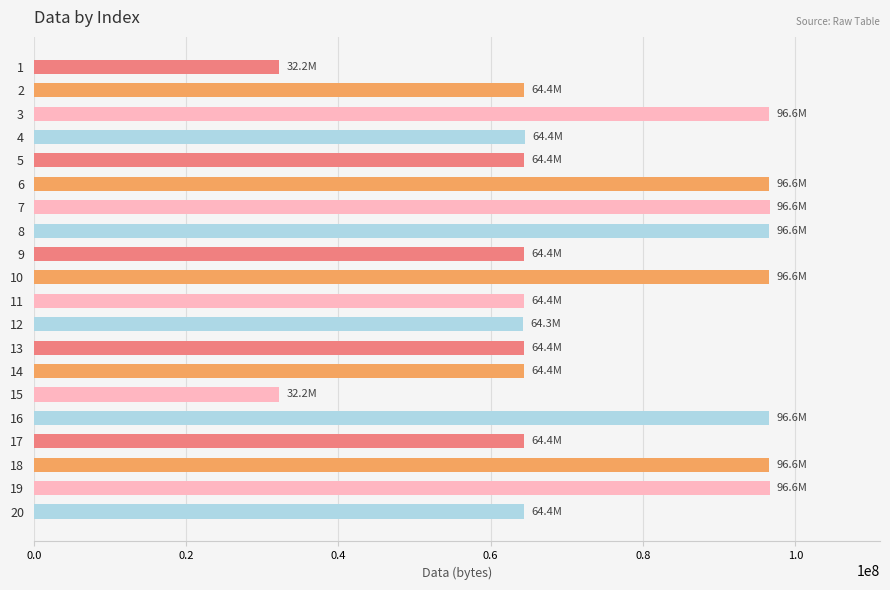

What is the value of the 9th bar from the top?

64399616